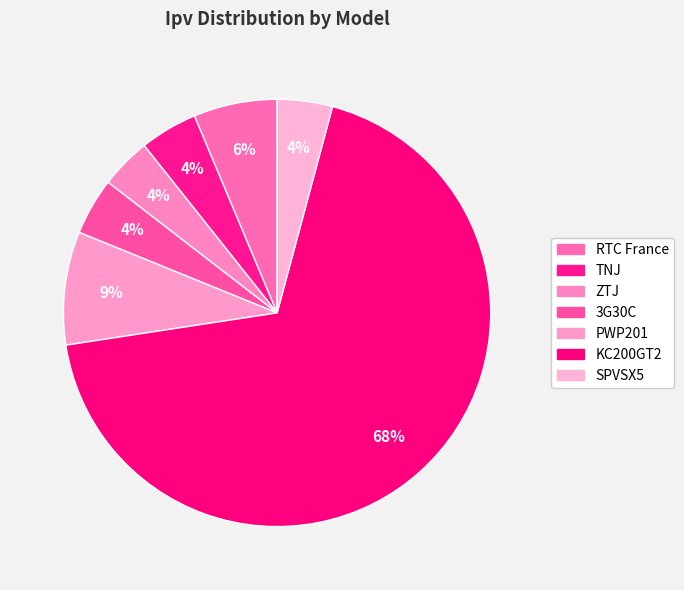

Rank the categories by value from highest to lowest.

KC200GT2, PWP201, RTC France, TNJ, 3G30C, SPVSX5, ZTJ